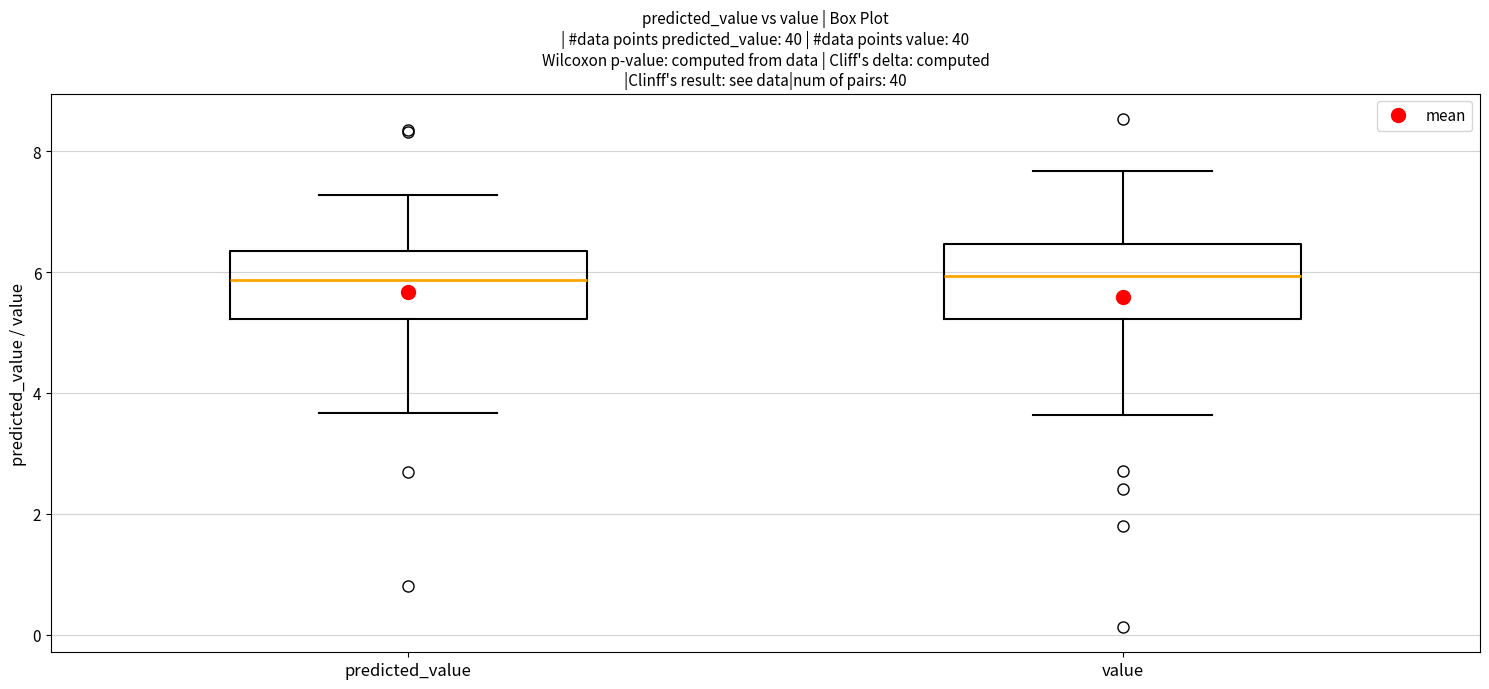

Reading left to right, read every box against the y-axis: the position of its median line, the range the box covers, and the ends of its whiskers. The values are not printed on the chart, so give them approximately, as read against the axis.

predicted_value: median 5.8, box 5.2 to 6.4, whiskers 3.6 to 7.2
value: median 6.0, box 5.2 to 6.4, whiskers 3.6 to 7.6